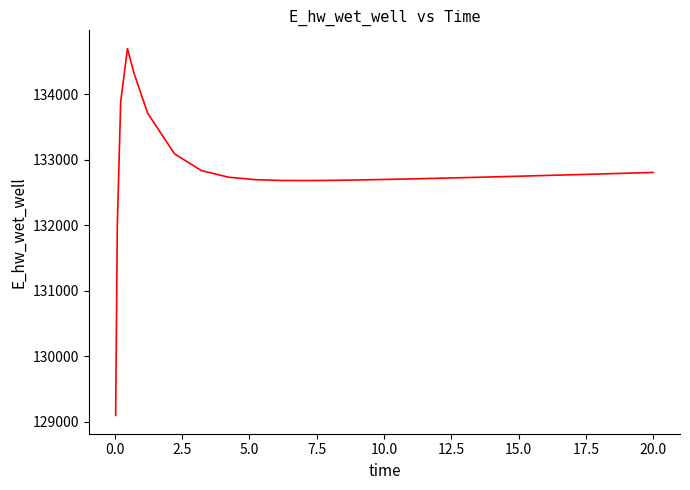

What is the maximum value shown in the chart?

134699.0